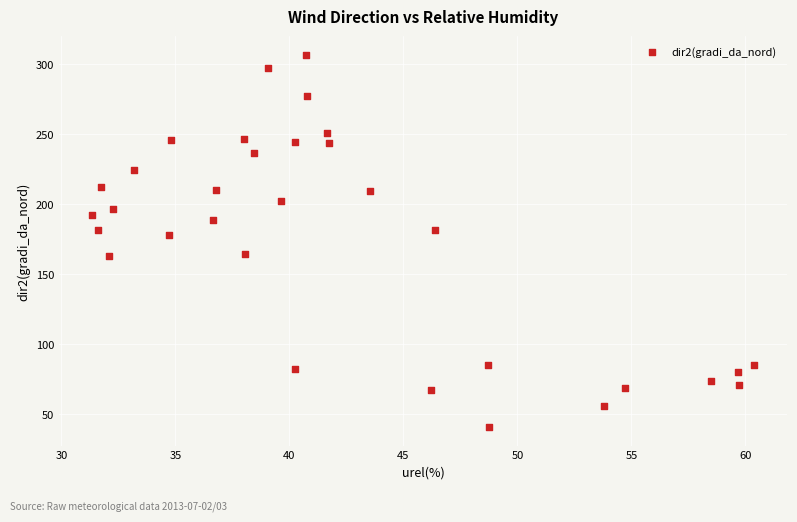

What Y value in the scatter plot is closest to 173?

178.1